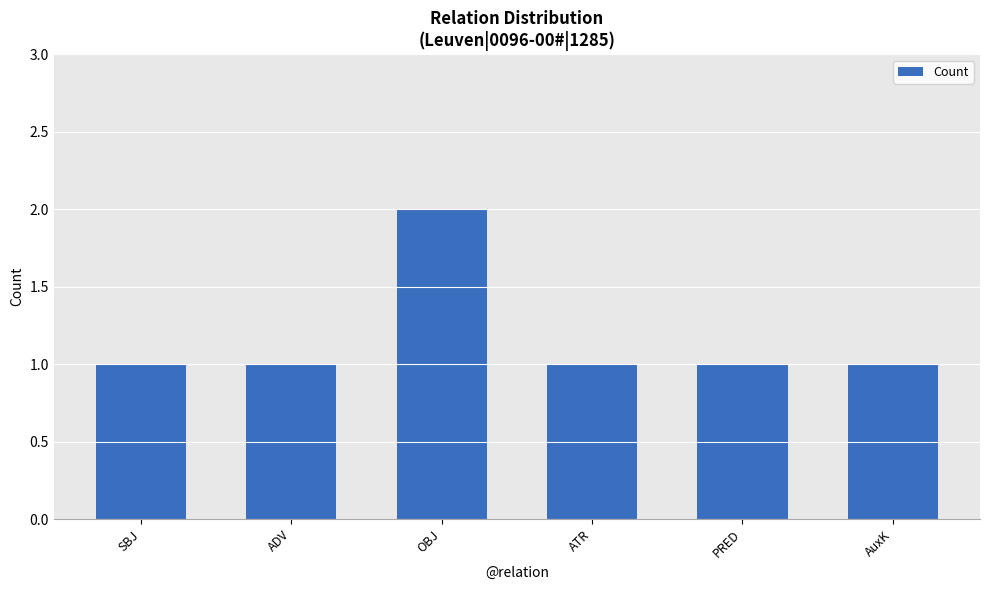

What is the smallest value displayed?

1